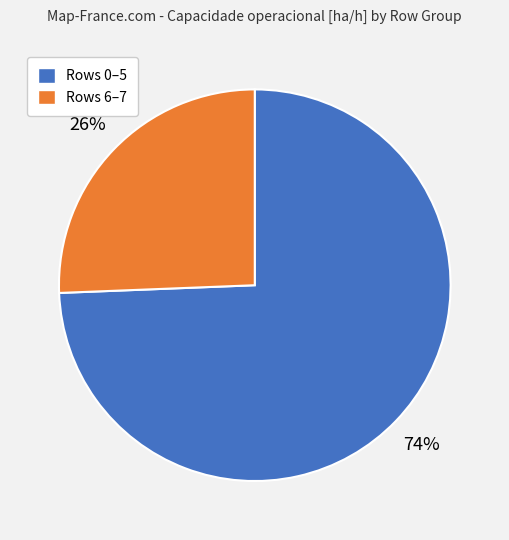

Does any single category account for the majority?

Yes